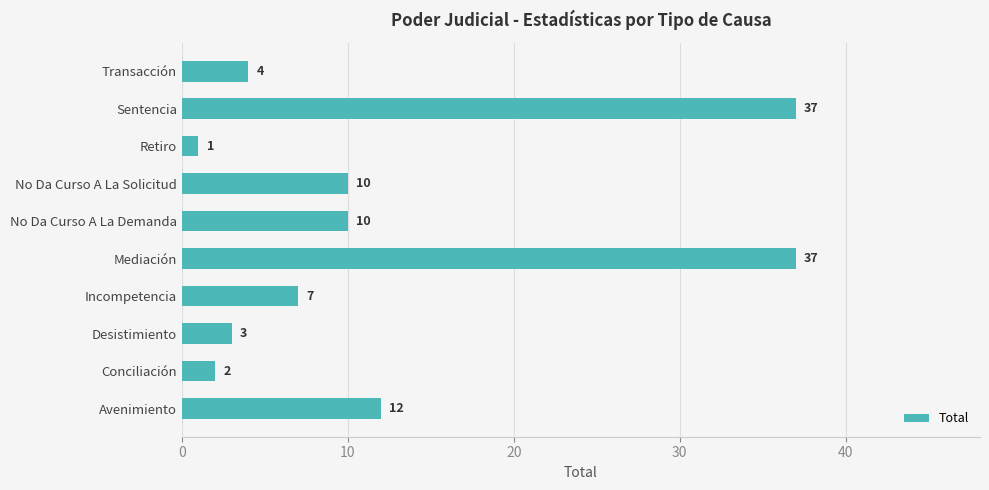

The chart shows a value of 3 at No Da Curso A La Demanda. True or false?

False